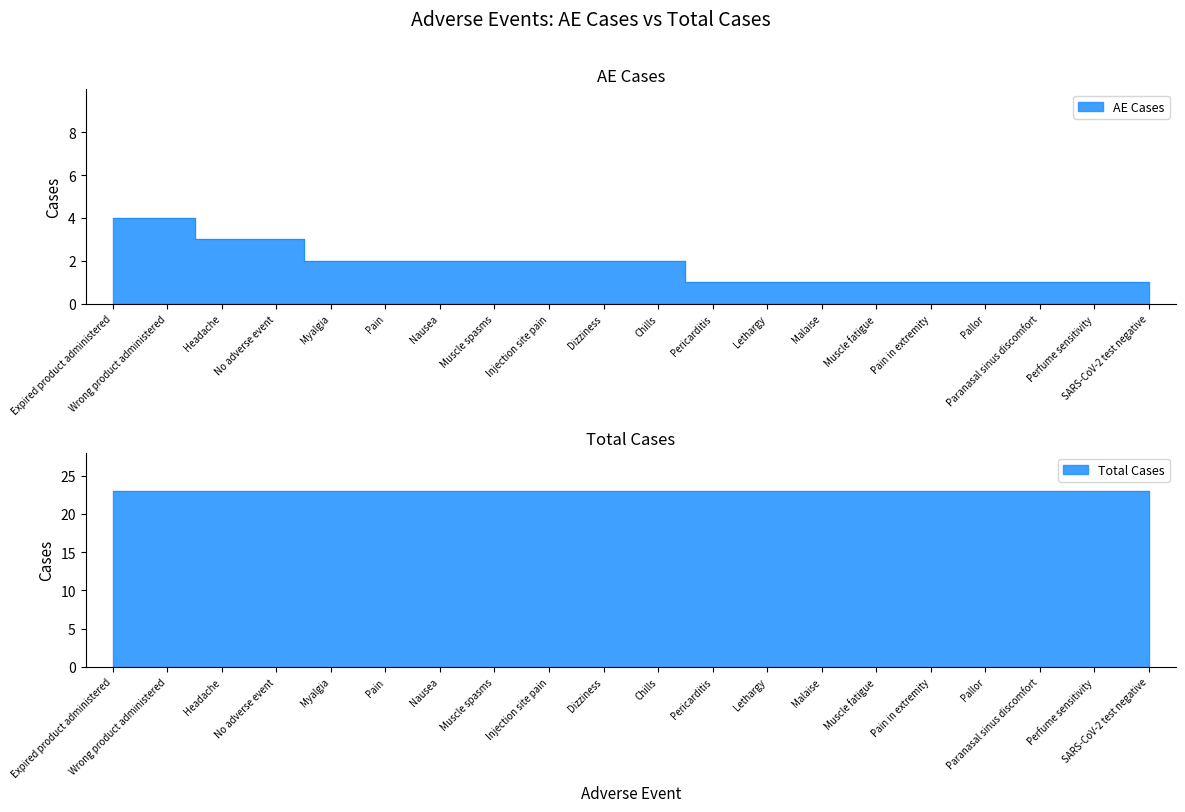

What is the minimum value shown in the chart?

1